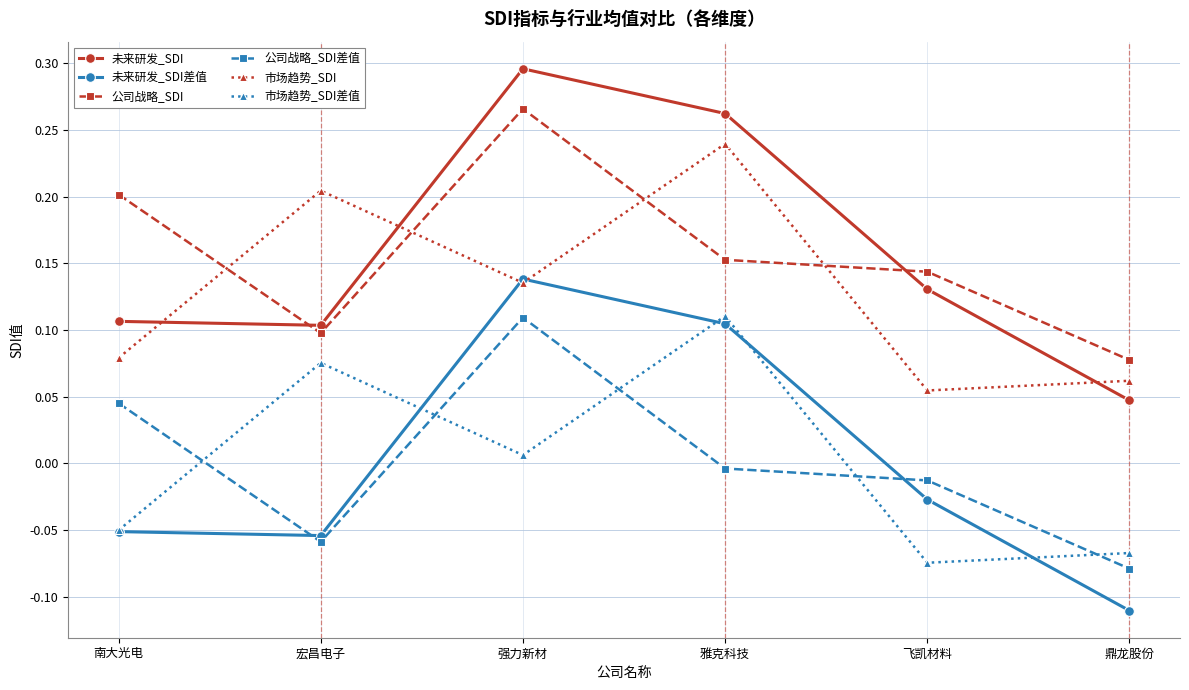

How many lines are shown in the chart?

6